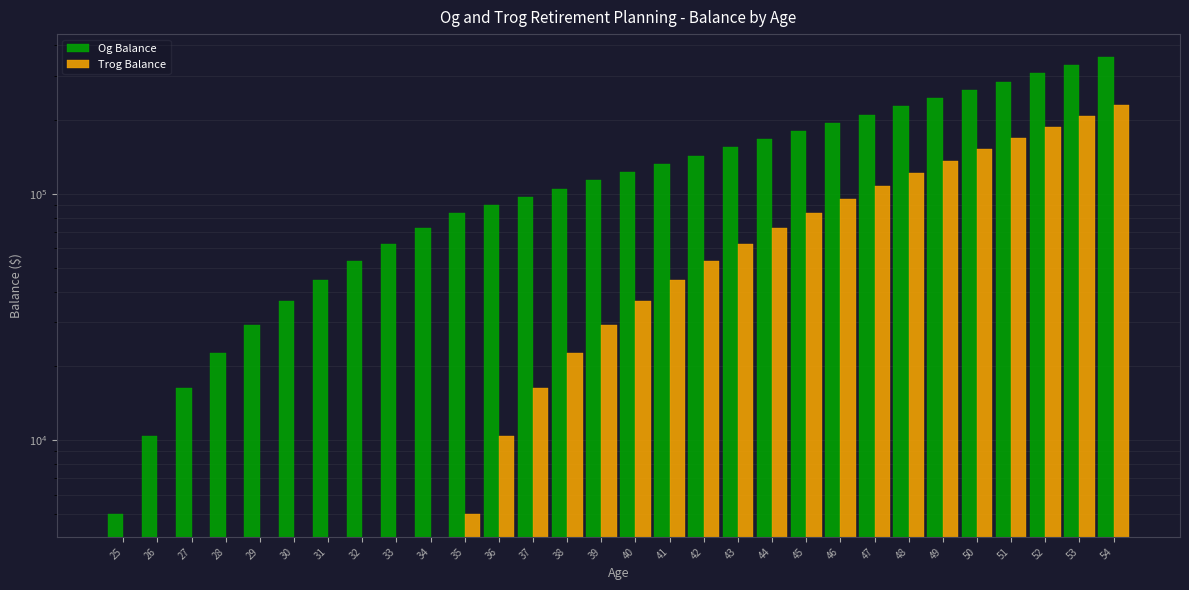

Which has a higher value, 53 or 28?

53